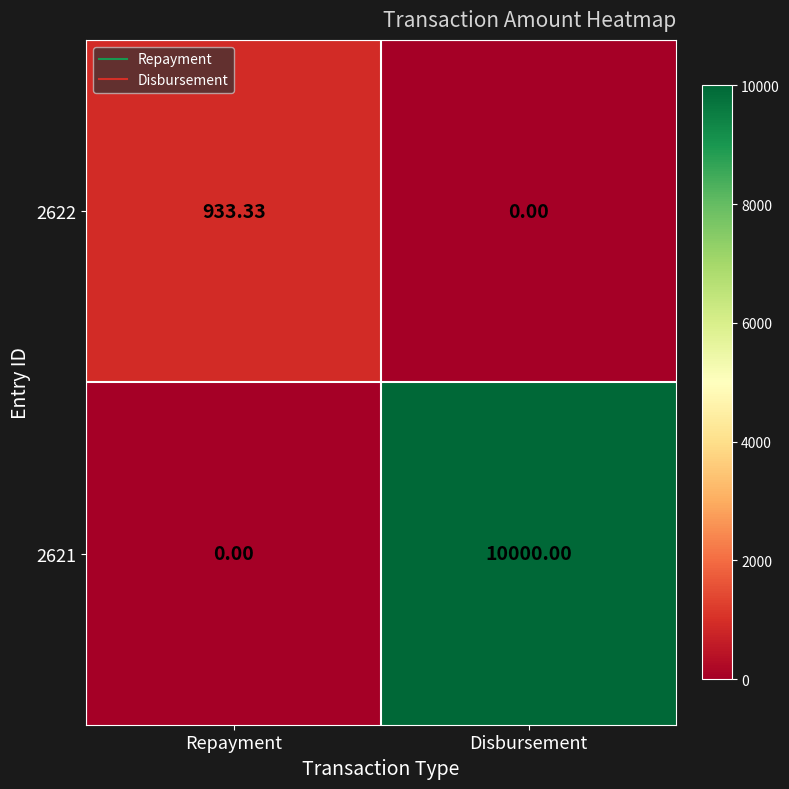

Is the value of 2622 at Repayment greater than the value of 2621 at Disbursement?

No